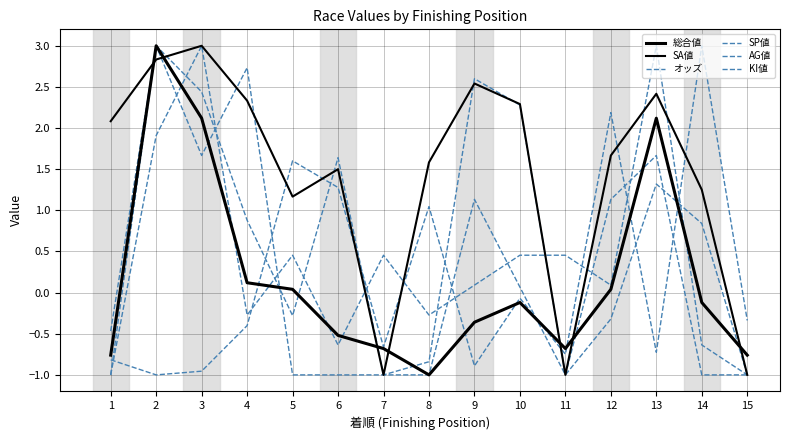

How many lines are shown in the chart?

6